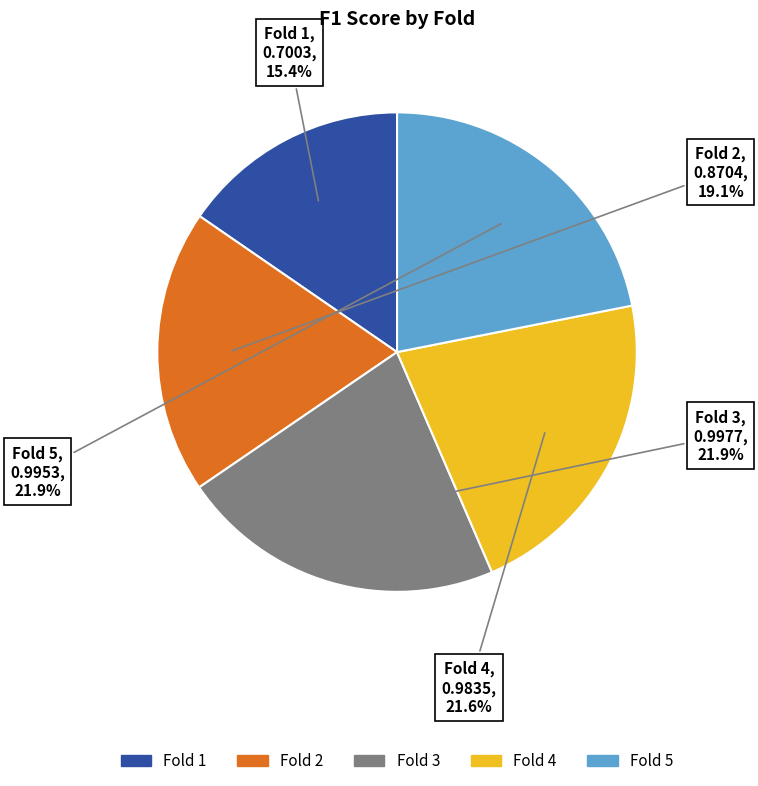

Combined, what portion of the pie is Fold 4 and Fold 1?

37.0%